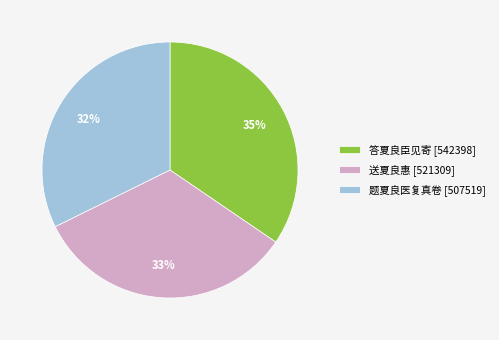

Combined, do 题夏良医复真卷 and 答夏良臣见寄 account for over 50%?

Yes